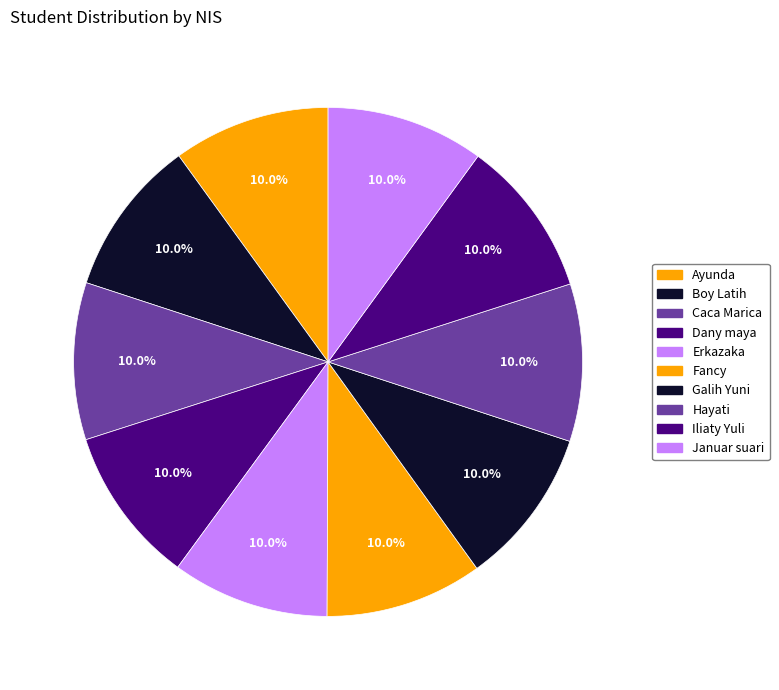

Rank the categories by value from lowest to highest.

Ayunda, Boy Latih, Caca Marica, Dany maya, Erkazaka, Fancy, Galih Yuni, Hayati, Iliaty Yuli, Januar suari